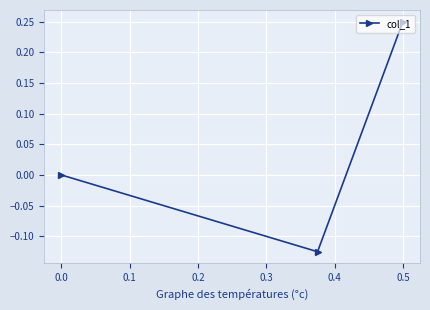

Which has a higher value, 0.5 or 0.0?

0.5